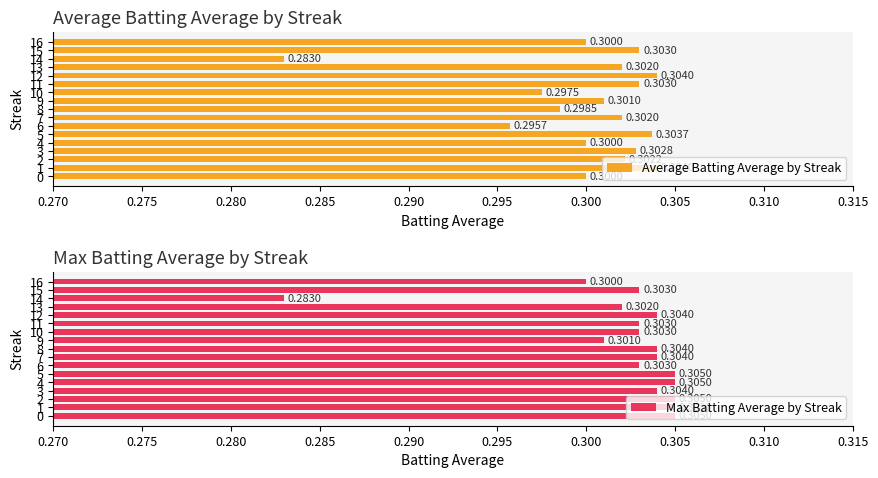

Which series has the largest total across all categories?

Max Batting Average by Streak